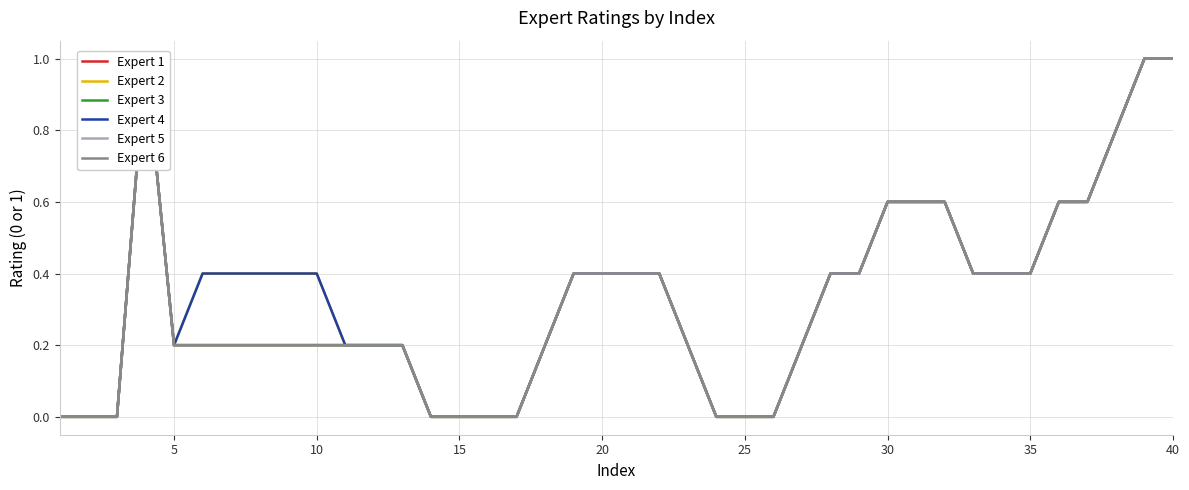

True or false: Expert 1 and Expert 2 intersect in this chart.

False